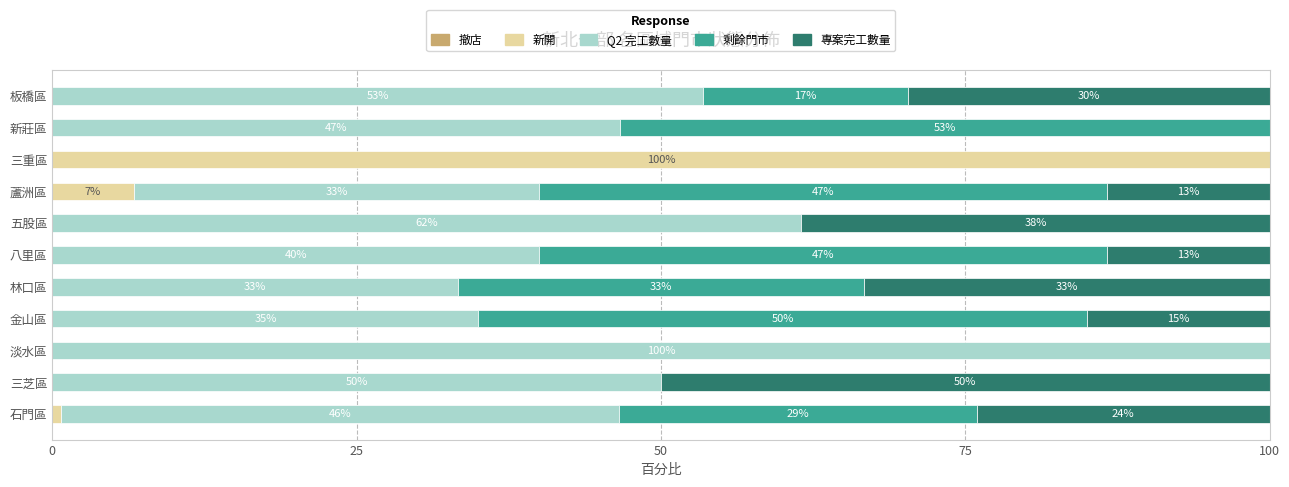

At how many categories does at least one series exceed 64?

2